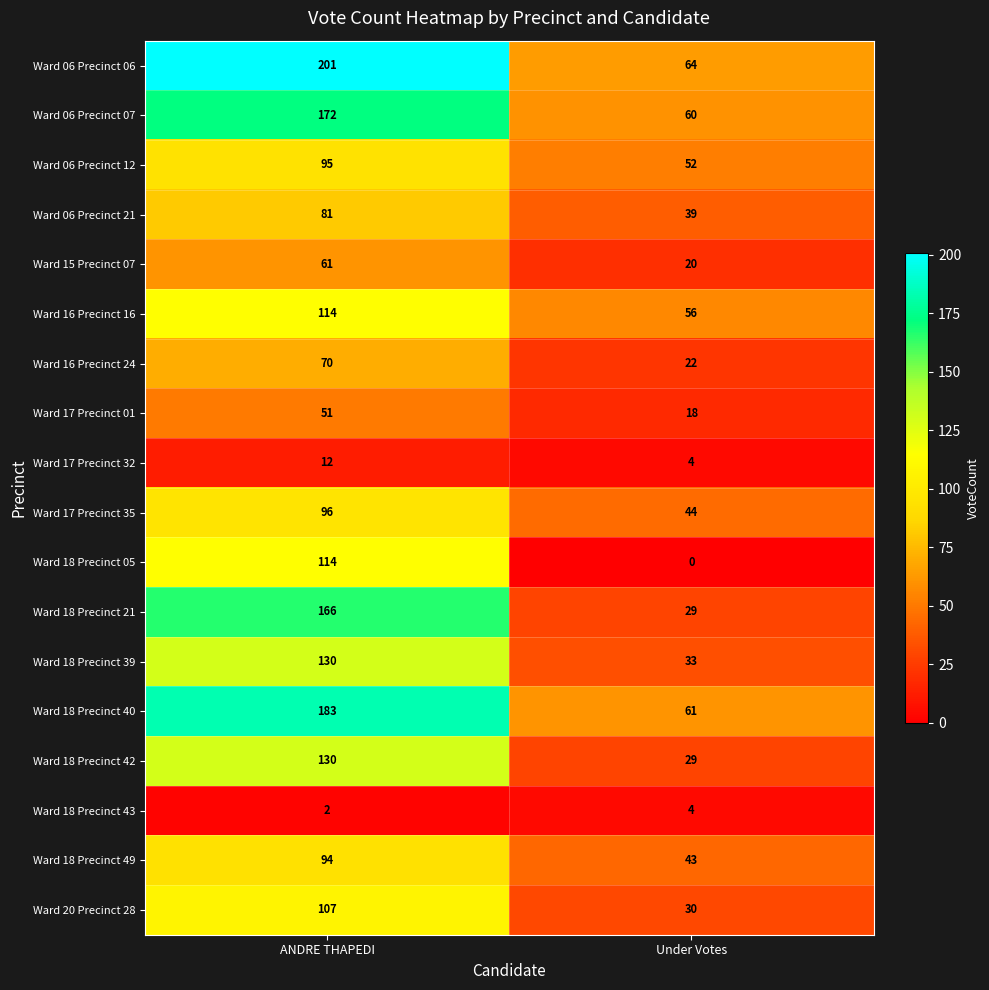

What is the difference between the maximum and minimum values in the Ward 18 Precinct 40 series?

122